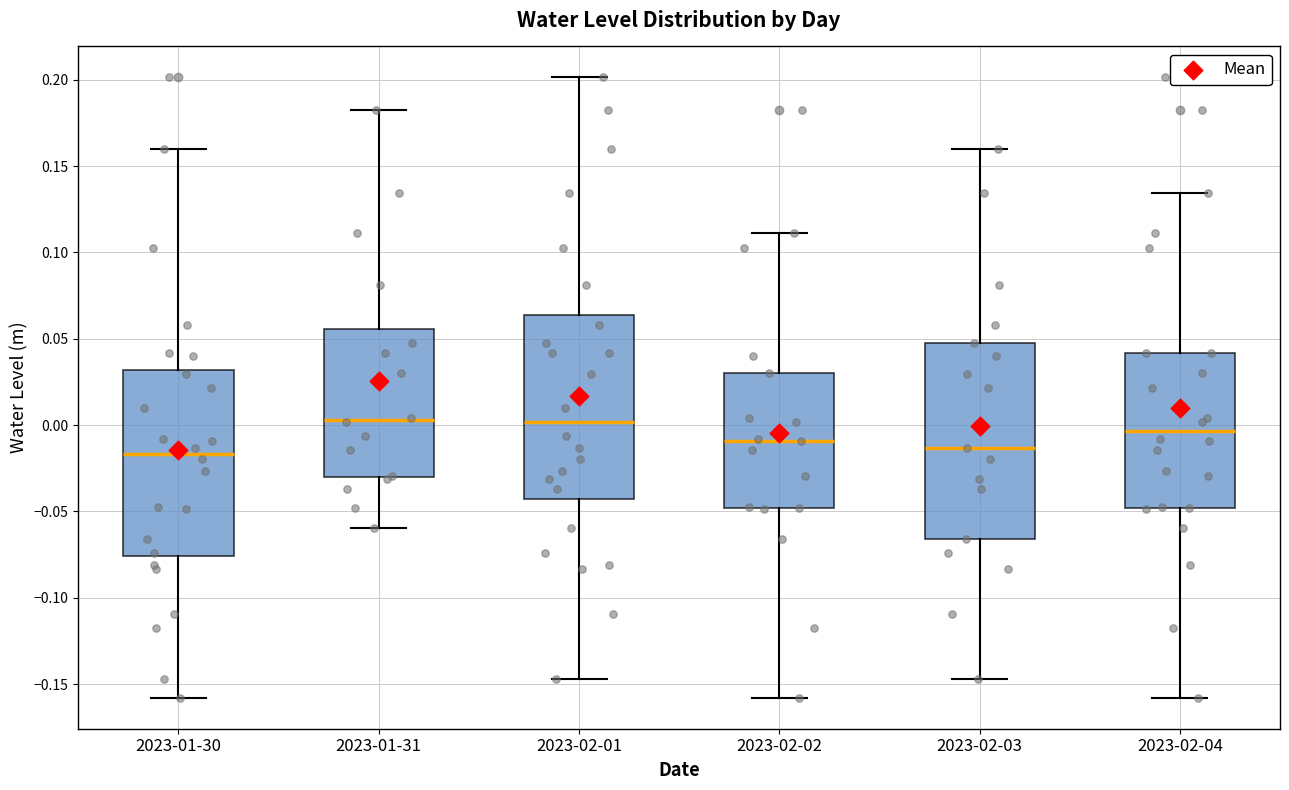

Reading left to right, read every box against the y-axis: the position of its median line, the range the box covers, and the ends of its whiskers. The values are not printed on the chart, so give them approximately, as read against the axis.

2023-01-30: median -0.015, box -0.075 to 0.030, whiskers -0.160 to 0.160
2023-01-31: median 0.005, box -0.030 to 0.055, whiskers -0.060 to 0.180
2023-02-01: median 0.000, box -0.045 to 0.065, whiskers -0.145 to 0.200
2023-02-02: median -0.010, box -0.050 to 0.030, whiskers -0.160 to 0.110
2023-02-03: median -0.015, box -0.065 to 0.045, whiskers -0.145 to 0.160
2023-02-04: median -0.005, box -0.050 to 0.040, whiskers -0.160 to 0.135